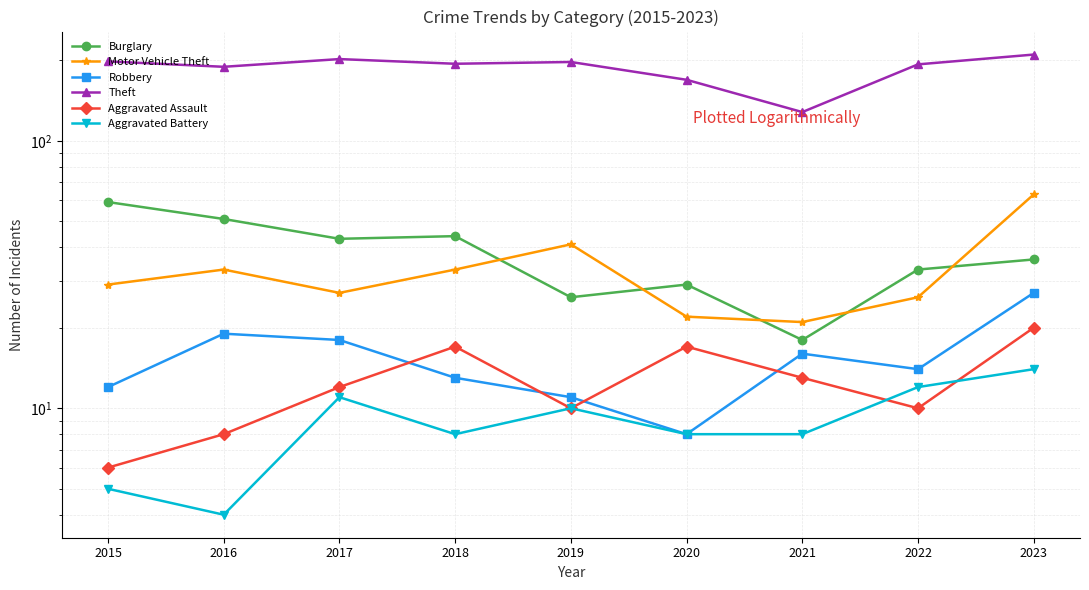

Reading right to left, extract all data points from this chart.

Burglary: 2023=36	2022=33	2021=18	2020=29	2019=26	2018=44	2017=43	2016=51	2015=59
Motor Vehicle Theft: 2023=63	2022=26	2021=21	2020=22	2019=41	2018=33	2017=27	2016=33	2015=29
Robbery: 2023=27	2022=14	2021=16	2020=8	2019=11	2018=13	2017=18	2016=19	2015=12
Theft: 2023=210	2022=193	2021=128	2020=169	2019=197	2018=194	2017=202	2016=189	2015=198
Aggravated Assault: 2023=20	2022=10	2021=13	2020=17	2019=10	2018=17	2017=12	2016=8	2015=6
Aggravated Battery: 2023=14	2022=12	2021=8	2020=8	2019=10	2018=8	2017=11	2016=4	2015=5